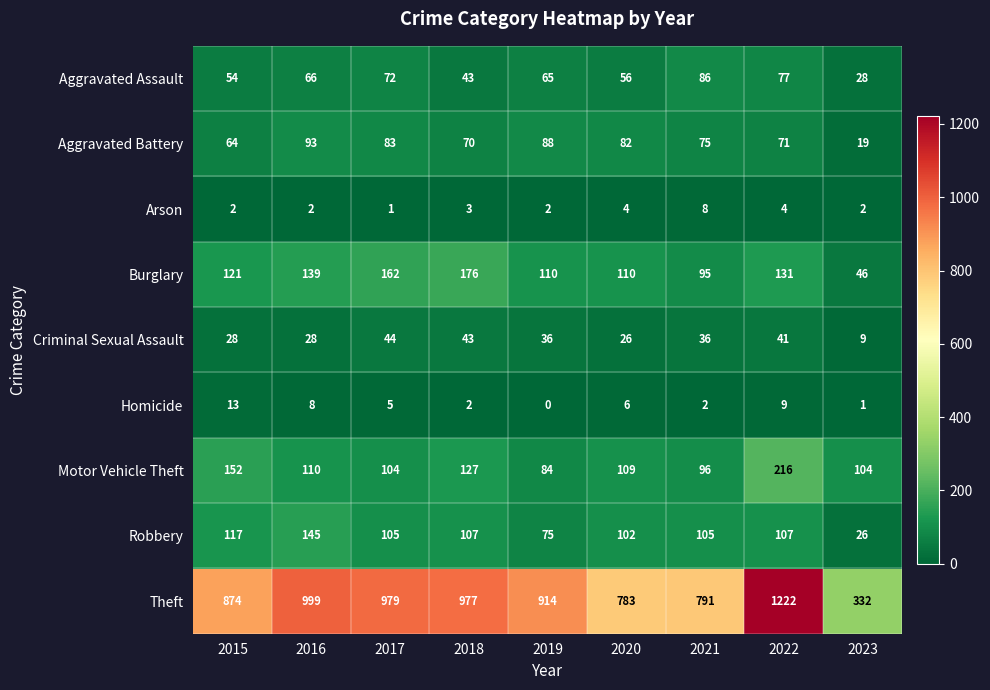

Which series has the largest total across all categories?

Theft